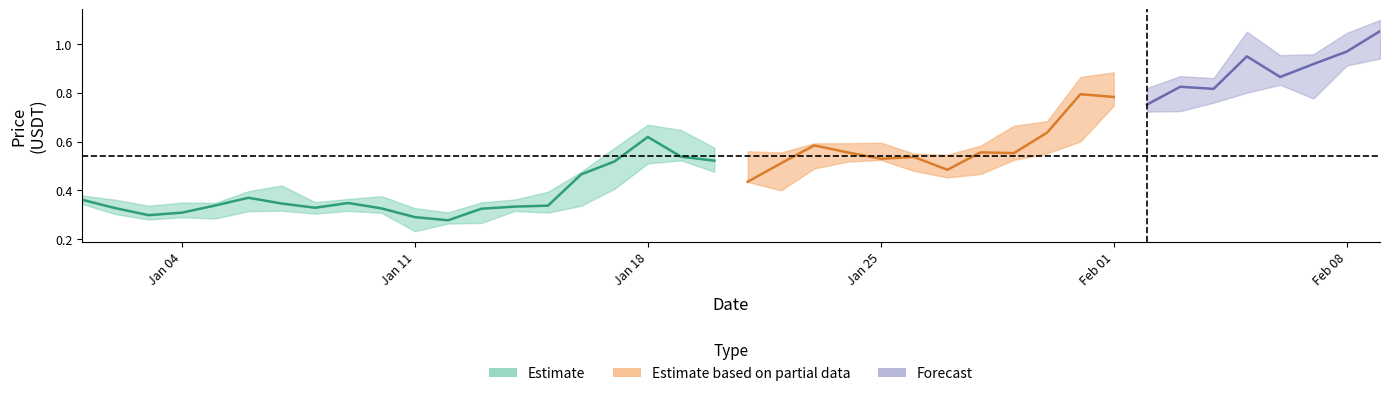

What is the difference between the highest and lowest values at 2021-02-01?

0.1